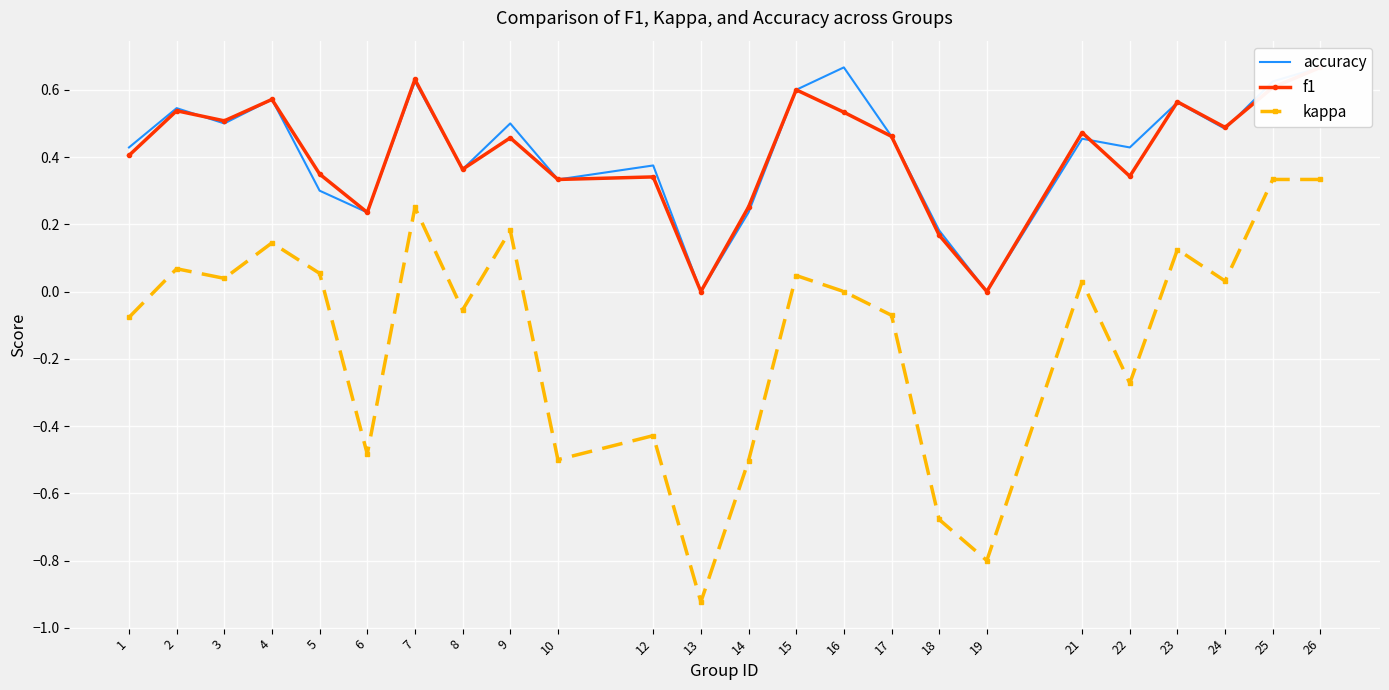

True or false: f1 and kappa cross at least once.

False